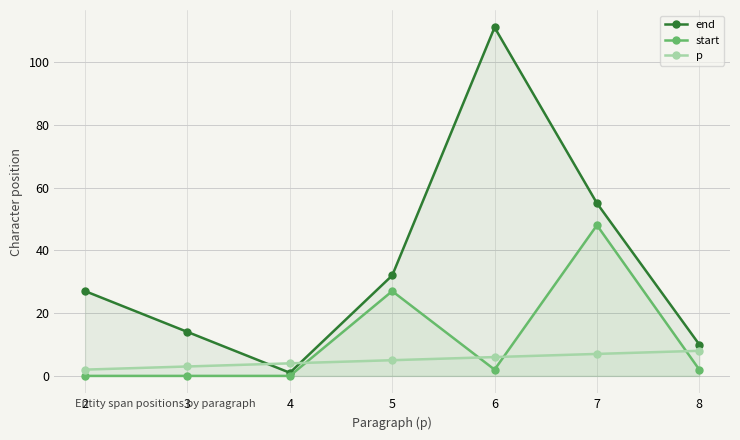

The end series shows 9 at 3. True or false?

False